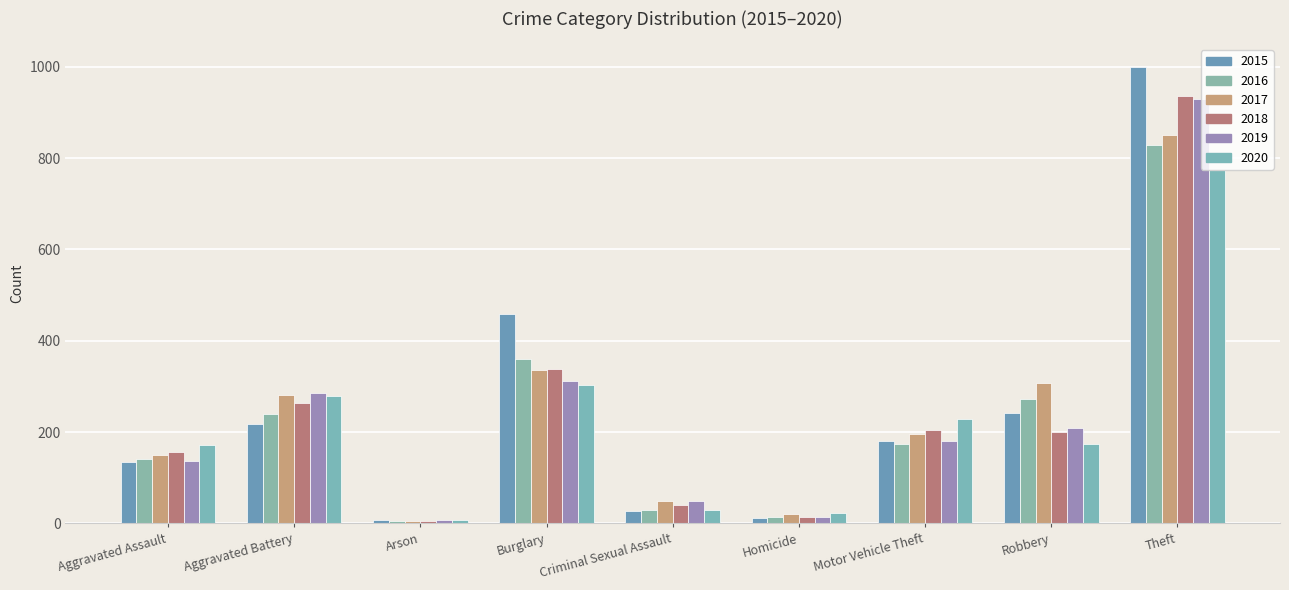

At how many categories does at least one series exceed 150?

6